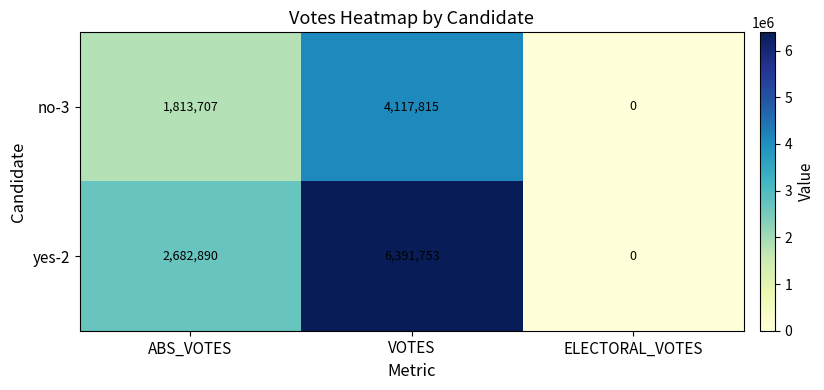

True or false: yes-2 has a value of 3308893 at VOTES.

False